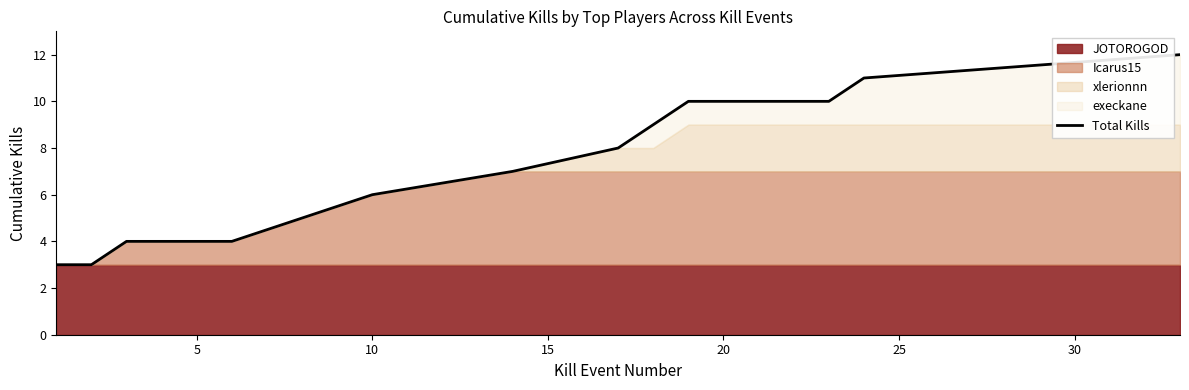

How many lines are shown in the chart?

1